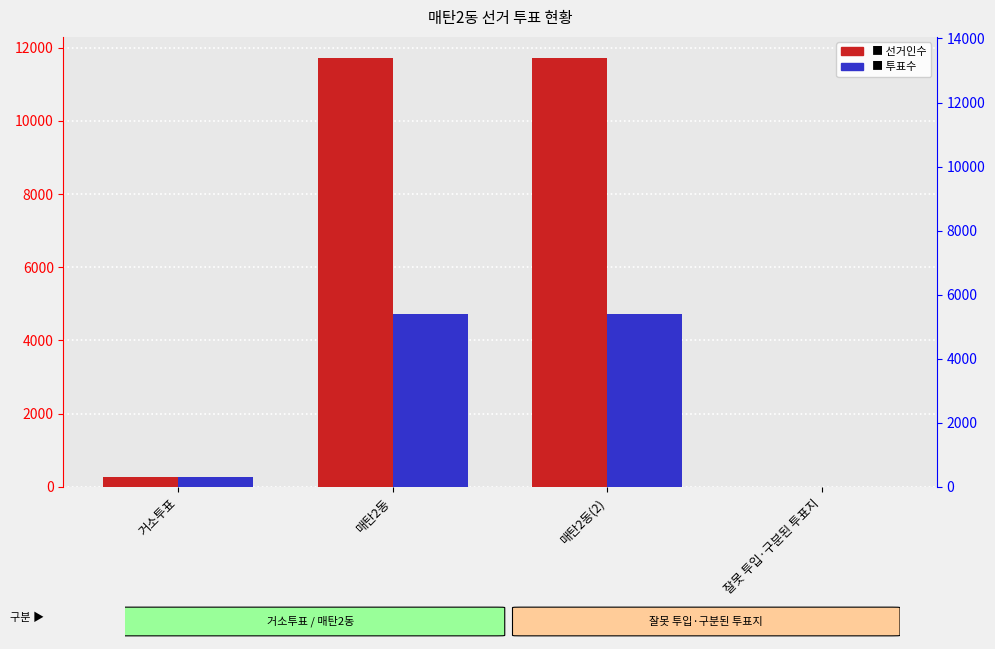

At which label is 선거인수 closest to 5853?

거소투표